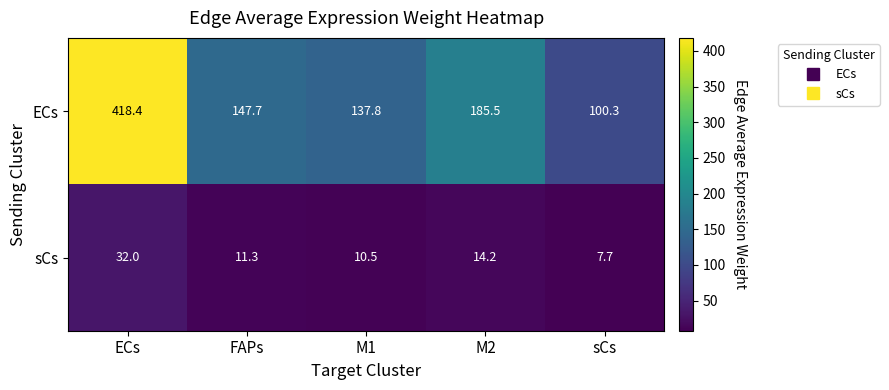

What is the average value of the sCs series?

15.1